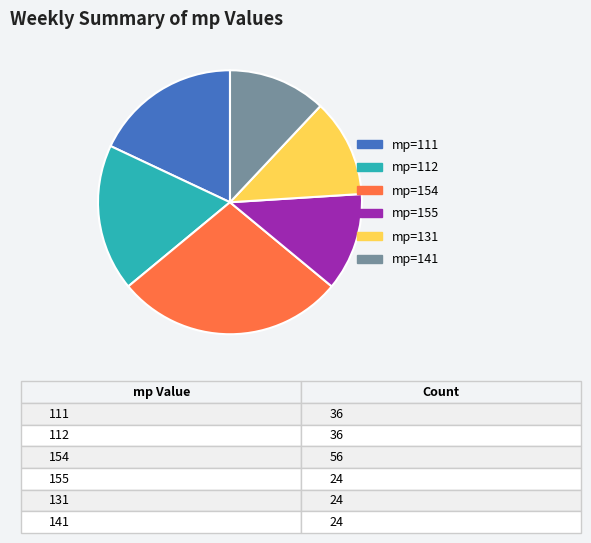

Is there a majority slice in this chart?

No